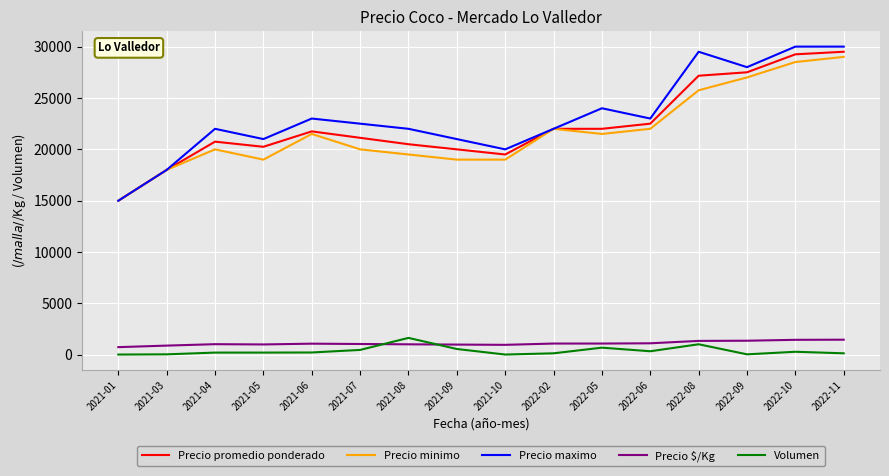

The value of Precio promedio ponderado at 2021-01 is 7619. True or false?

False